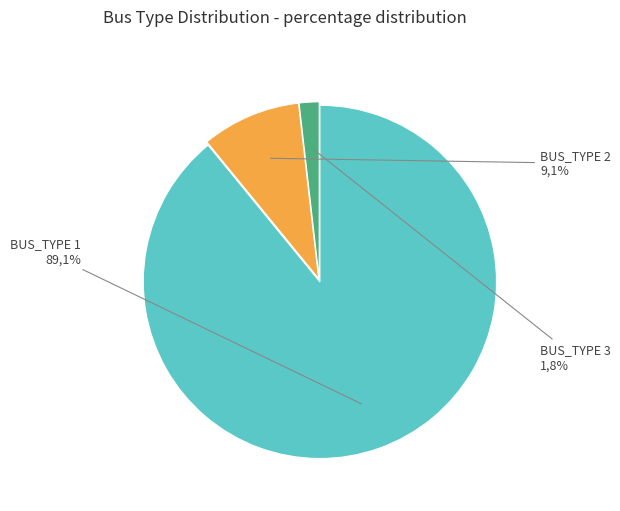

Is it true that BUS_TYPE 3 is 2% of the pie?

True